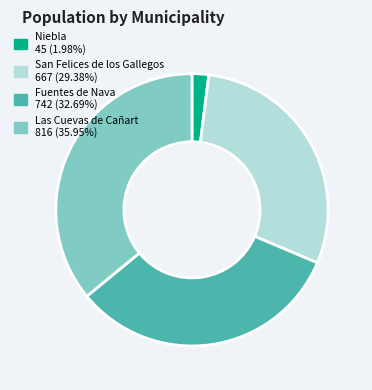

Is Niebla the majority of the pie?

No